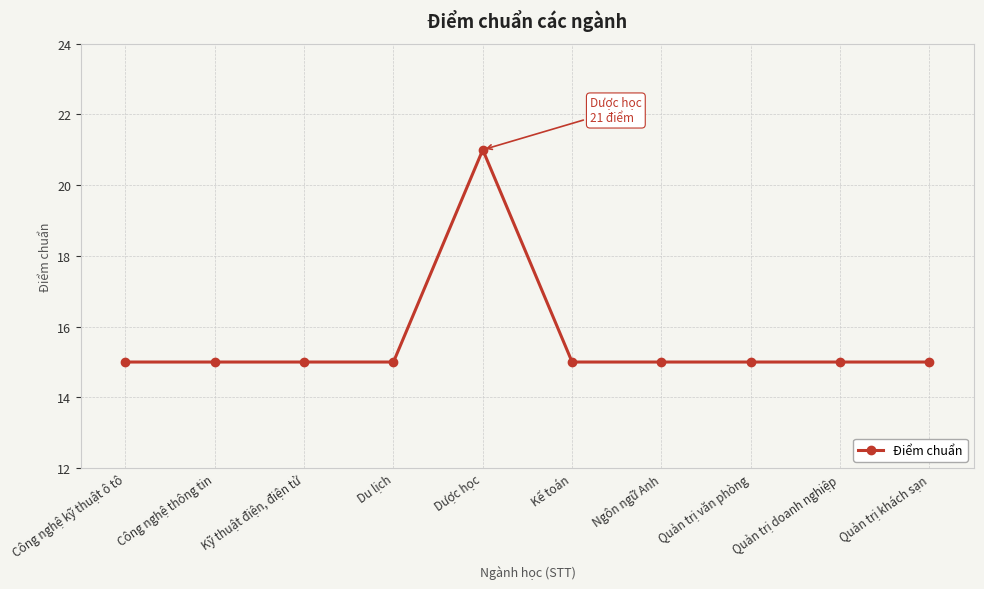

Does the chart have visible grid lines?

Yes